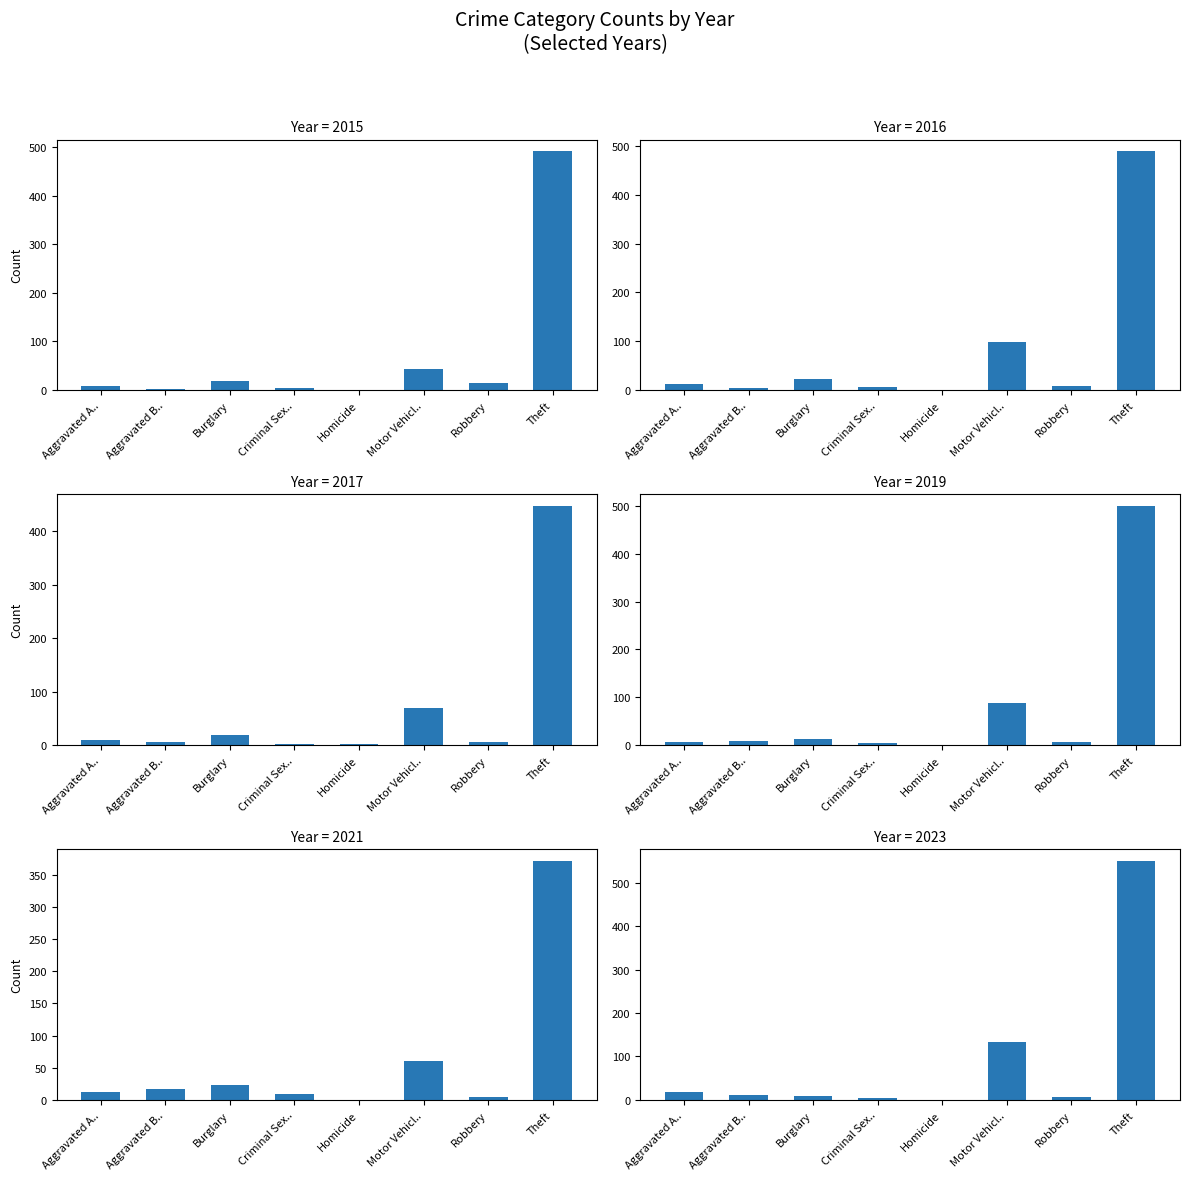

What position from the right is Aggravated B..?

7